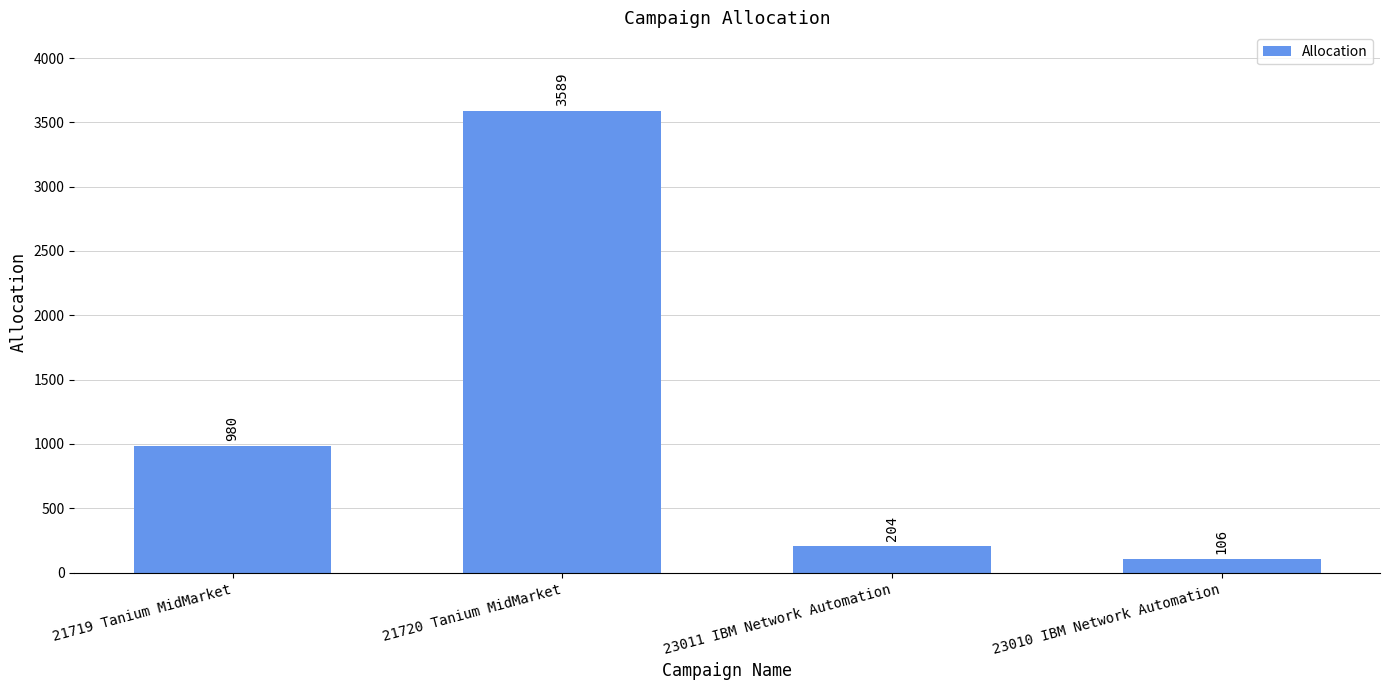

How many bars are there in total?

4